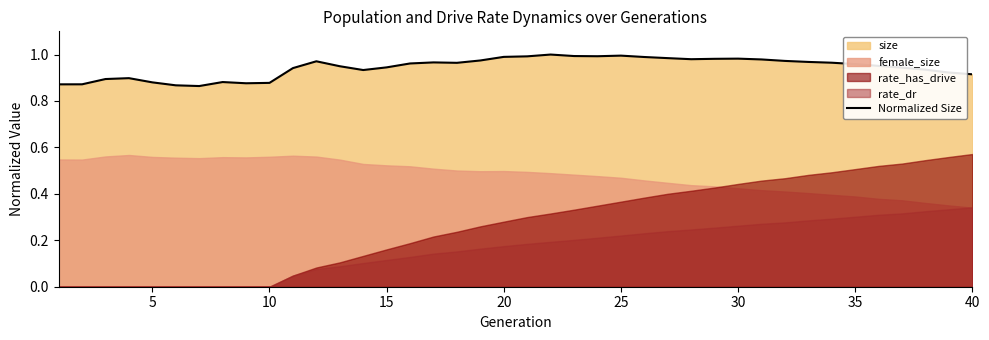

The Normalized Size series shows 1.2 at 5. True or false?

False